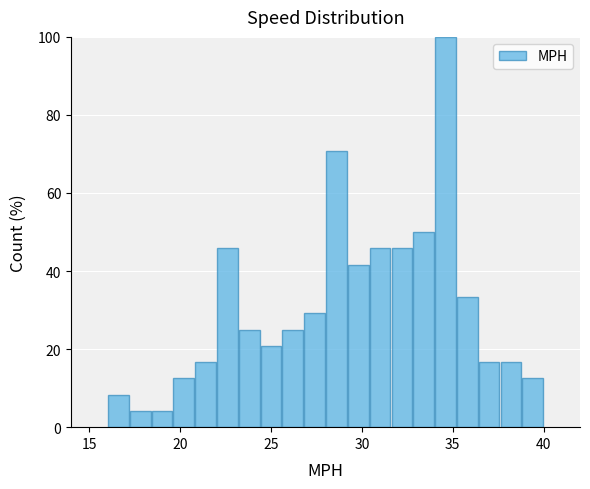

Around what value on the x-axis is the tallest bar? Give the approximate position of its centre, as read against the axis.

34.5